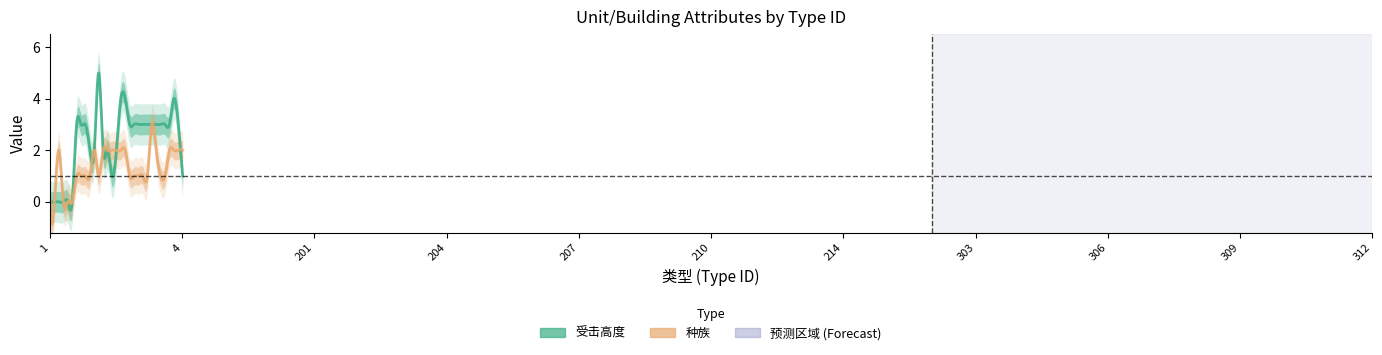

What is the sum of the 种族 values at 310 and 2?

2